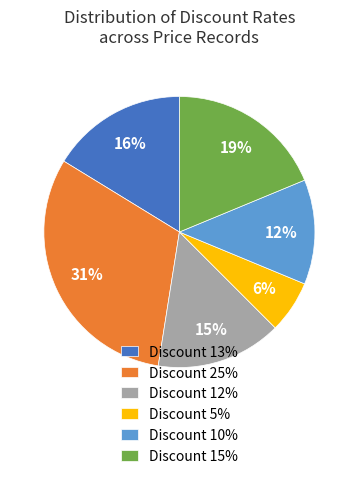

What is the ratio of the value at Discount 12% to the value at Discount 15%?

0.8